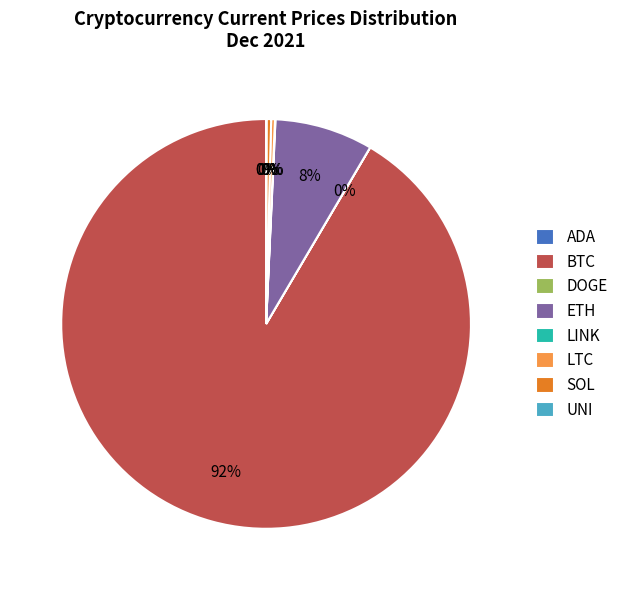

Which slice is the largest?

BTC